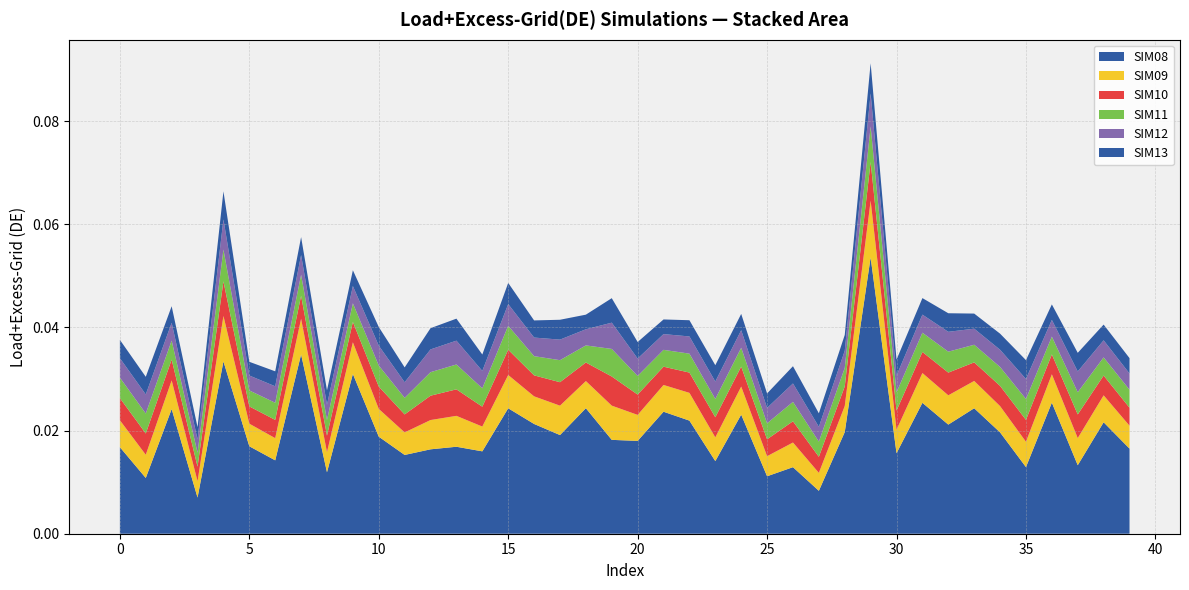

Reading left to right, list all the values displayed in this chart.

SIM08: 0.0	0.0	0.0	0.0	0.0	0.0	0.0	0.0	0.0	0.0	0.0	0.0	0.0	0.0	0.0	0.0	0.0	0.0	0.0	0.0	0.0	0.0	0.0	0.0	0.0	0.0	0.0	0.0	0.0	0.1	0.0	0.0	0.0	0.0	0.0	0.0	0.0	0.0	0.0	0.0
SIM09: 0.0	0.0	0.0	0.0	0.0	0.0	0.0	0.0	0.0	0.0	0.0	0.0	0.0	0.0	0.0	0.0	0.0	0.0	0.0	0.0	0.0	0.0	0.0	0.0	0.0	0.0	0.0	0.0	0.0	0.0	0.0	0.0	0.0	0.0	0.0	0.0	0.0	0.0	0.0	0.0
SIM10: 0.0	0.0	0.0	0.0	0.0	0.0	0.0	0.0	0.0	0.0	0.0	0.0	0.0	0.0	0.0	0.0	0.0	0.0	0.0	0.0	0.0	0.0	0.0	0.0	0.0	0.0	0.0	0.0	0.0	0.0	0.0	0.0	0.0	0.0	0.0	0.0	0.0	0.0	0.0	0.0
SIM11: 0.0	0.0	0.0	0.0	0.0	0.0	0.0	0.0	0.0	0.0	0.0	0.0	0.0	0.0	0.0	0.0	0.0	0.0	0.0	0.0	0.0	0.0	0.0	0.0	0.0	0.0	0.0	0.0	0.0	0.0	0.0	0.0	0.0	0.0	0.0	0.0	0.0	0.0	0.0	0.0
SIM12: 0.0	0.0	0.0	0.0	0.0	0.0	0.0	0.0	0.0	0.0	0.0	0.0	0.0	0.0	0.0	0.0	0.0	0.0	0.0	0.0	0.0	0.0	0.0	0.0	0.0	0.0	0.0	0.0	0.0	0.0	0.0	0.0	0.0	0.0	0.0	0.0	0.0	0.0	0.0	0.0
SIM13: 0.0	0.0	0.0	0.0	0.0	0.0	0.0	0.0	0.0	0.0	0.0	0.0	0.0	0.0	0.0	0.0	0.0	0.0	0.0	0.0	0.0	0.0	0.0	0.0	0.0	0.0	0.0	0.0	0.0	0.0	0.0	0.0	0.0	0.0	0.0	0.0	0.0	0.0	0.0	0.0